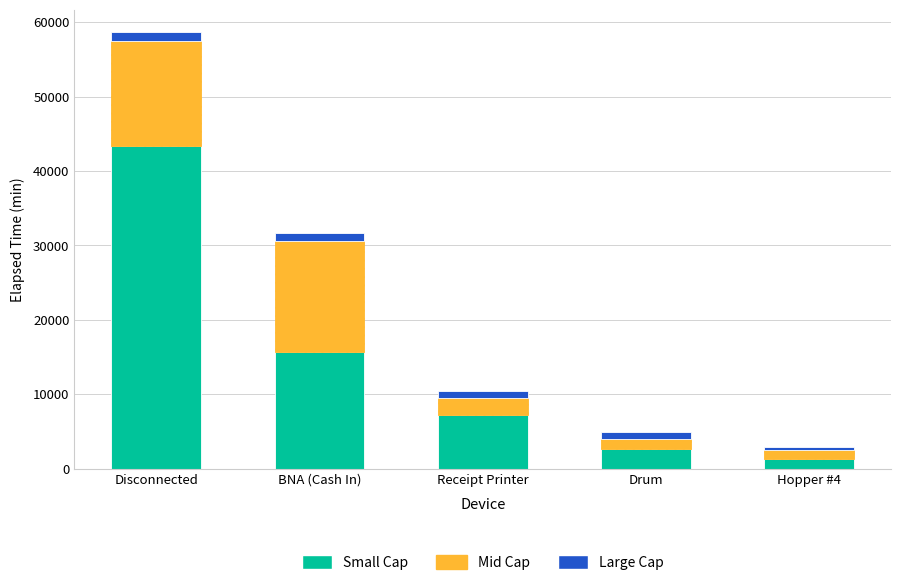

What is the lowest value of the Small Cap series?

1290